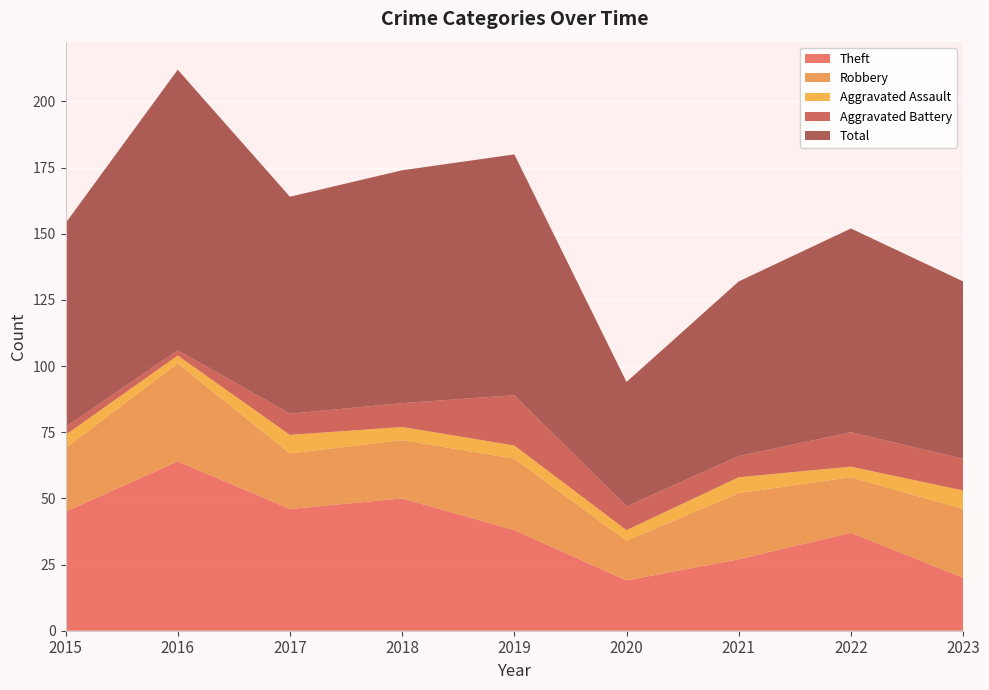

Reading left to right, extract all data points from this chart.

Theft: 2015=45	2016=64	2017=46	2018=50	2019=38	2020=19	2021=27	2022=37	2023=20
Robbery: 2015=24	2016=37	2017=21	2018=22	2019=27	2020=15	2021=25	2022=21	2023=26
Aggravated Assault: 2015=5	2016=3	2017=7	2018=5	2019=5	2020=4	2021=6	2022=4	2023=7
Aggravated Battery: 2015=3	2016=2	2017=8	2018=9	2019=19	2020=9	2021=8	2022=13	2023=12
Total: 2015=77	2016=106	2017=82	2018=88	2019=91	2020=47	2021=66	2022=77	2023=67